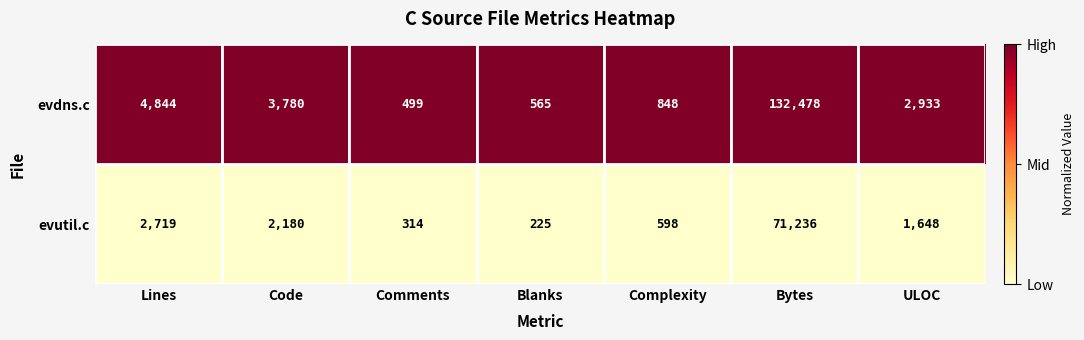

Is it true that evutil.c equals 71236 at Bytes?

True